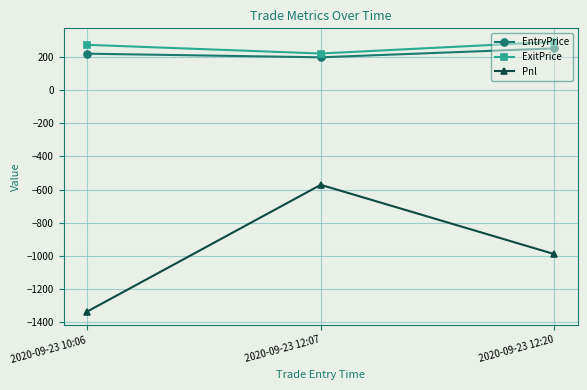

How many data points in EntryPrice are above 218?

2